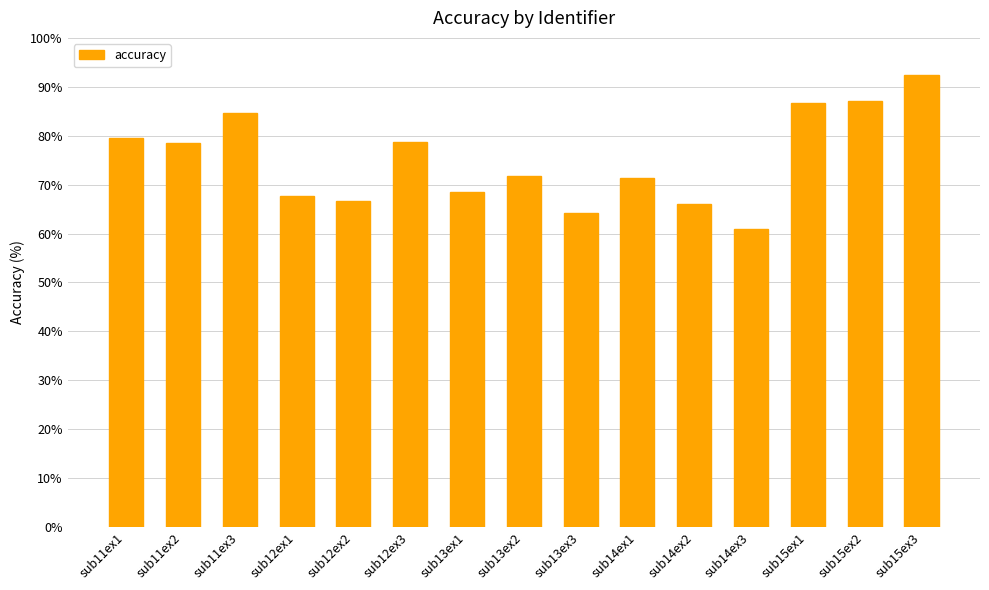

How many data points does each series have?

15